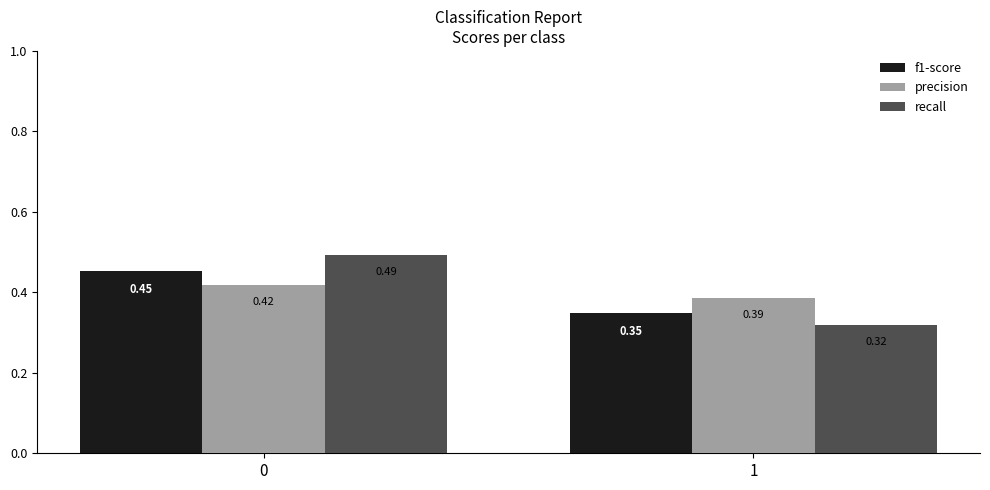

Is the value of recall at 0 greater than the value of precision at 1?

Yes